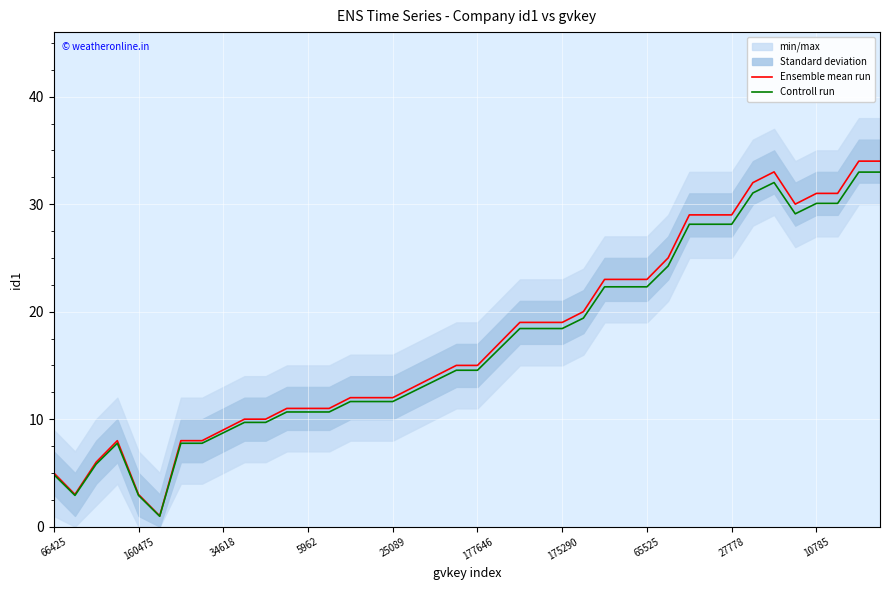

Is it true that Controll run equals 4.1 at 14?

False